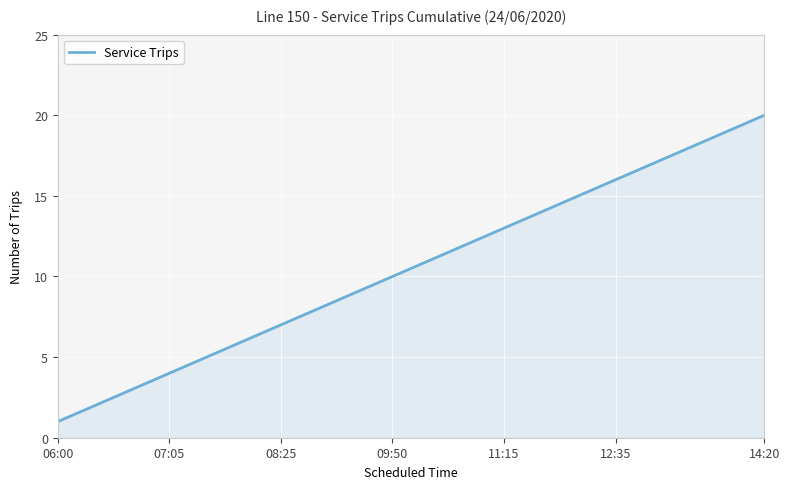

What is the smallest value displayed?

1.0